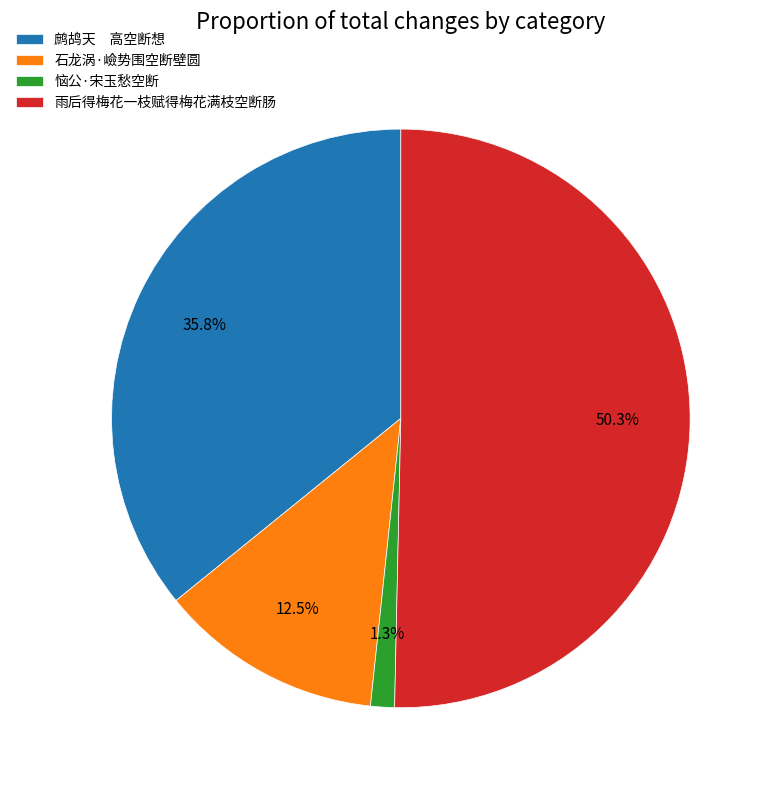

Rank the categories by value from lowest to highest.

恼公·宋玉愁空断, 石龙涡·嶮势围空断壁圆, 鹧鸪天 高空断想, 雨后得梅花一枝赋得梅花满枝空断肠